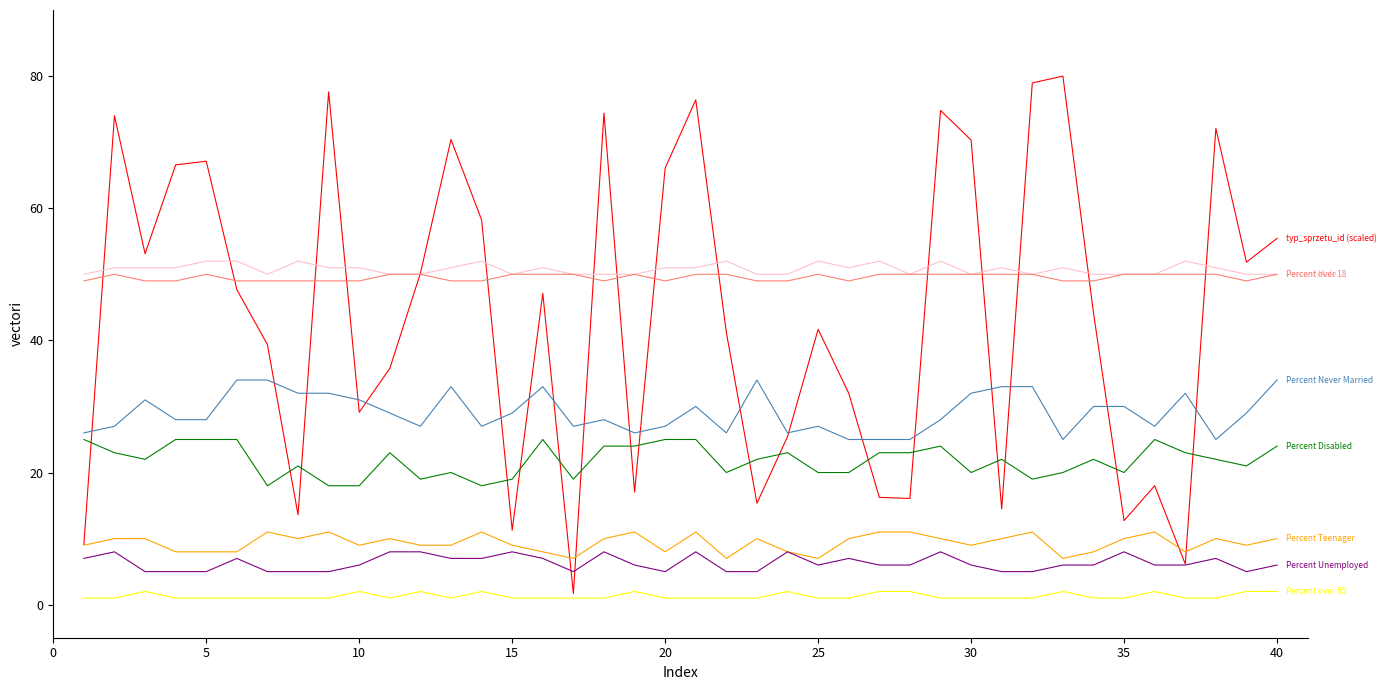

What is the greatest value displayed?

80.0